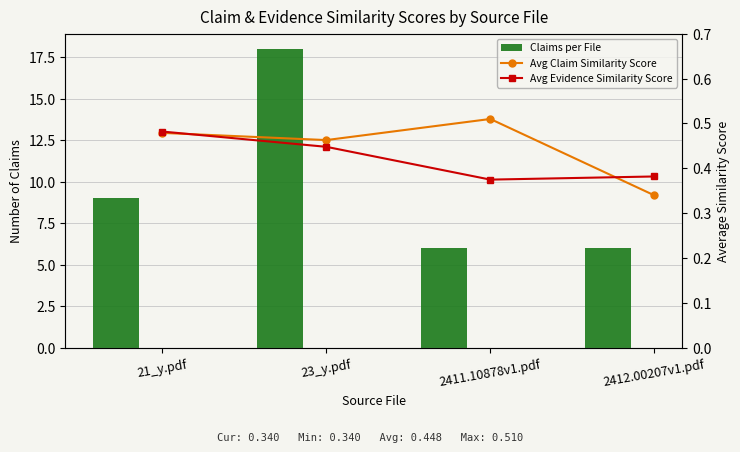

What is the label of the 4th bar from the right?

21_y.pdf